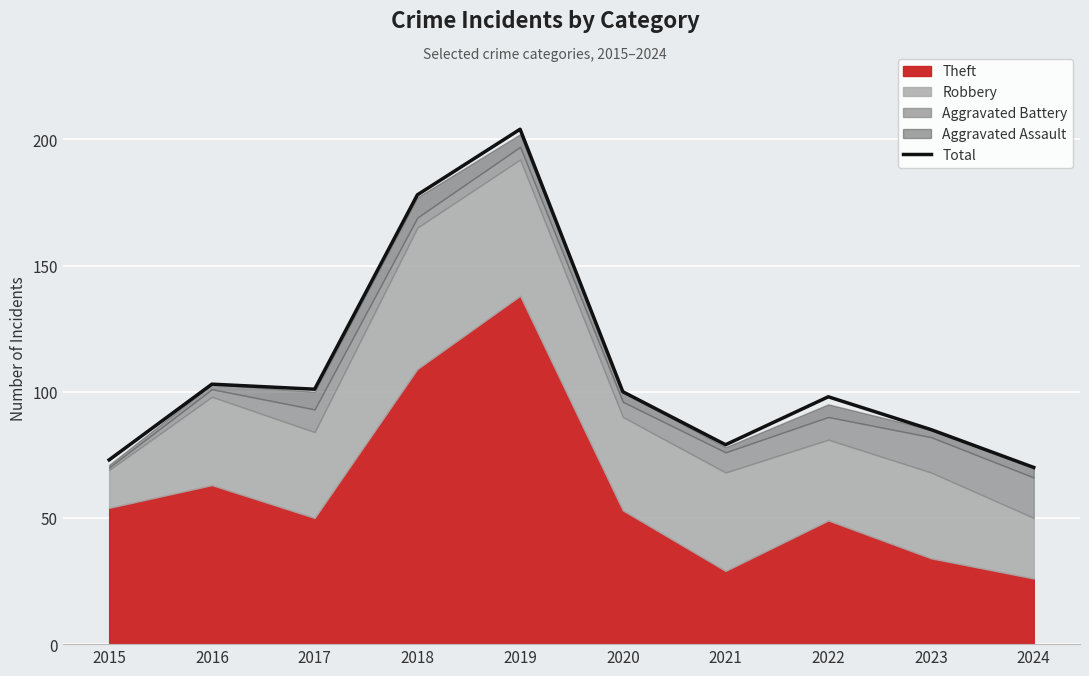

True or false: Total has a value of 119 at 2021.

False